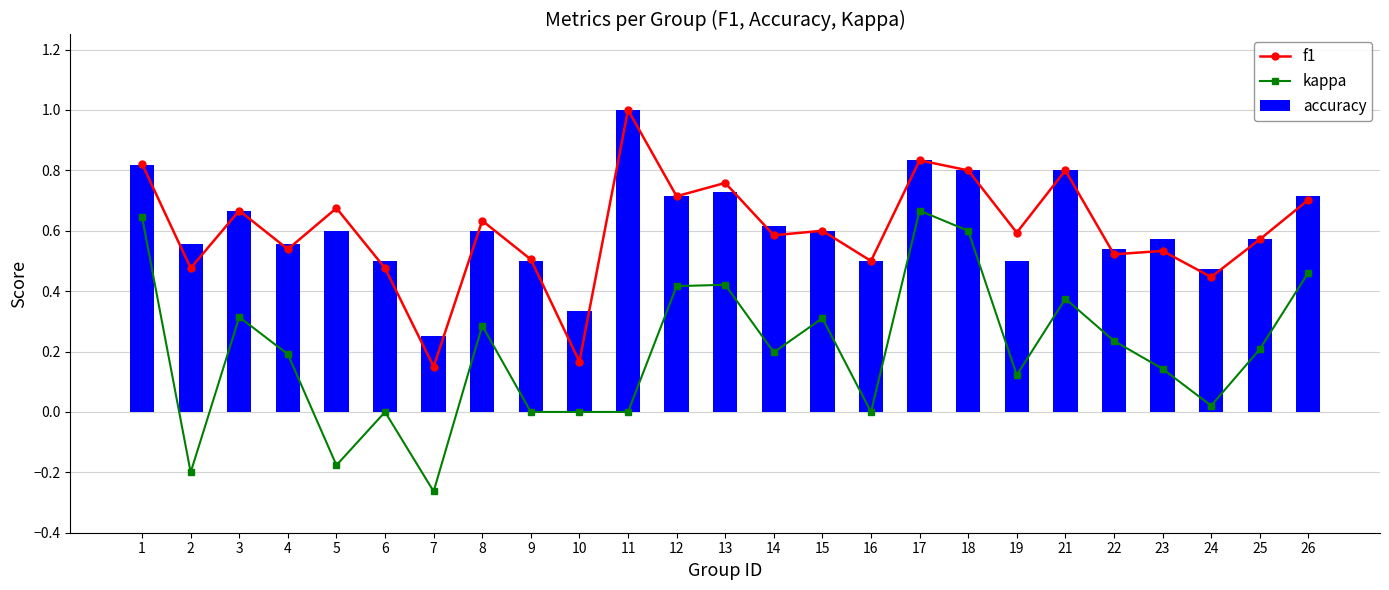

The kappa series shows 0.2 at 25. True or false?

True